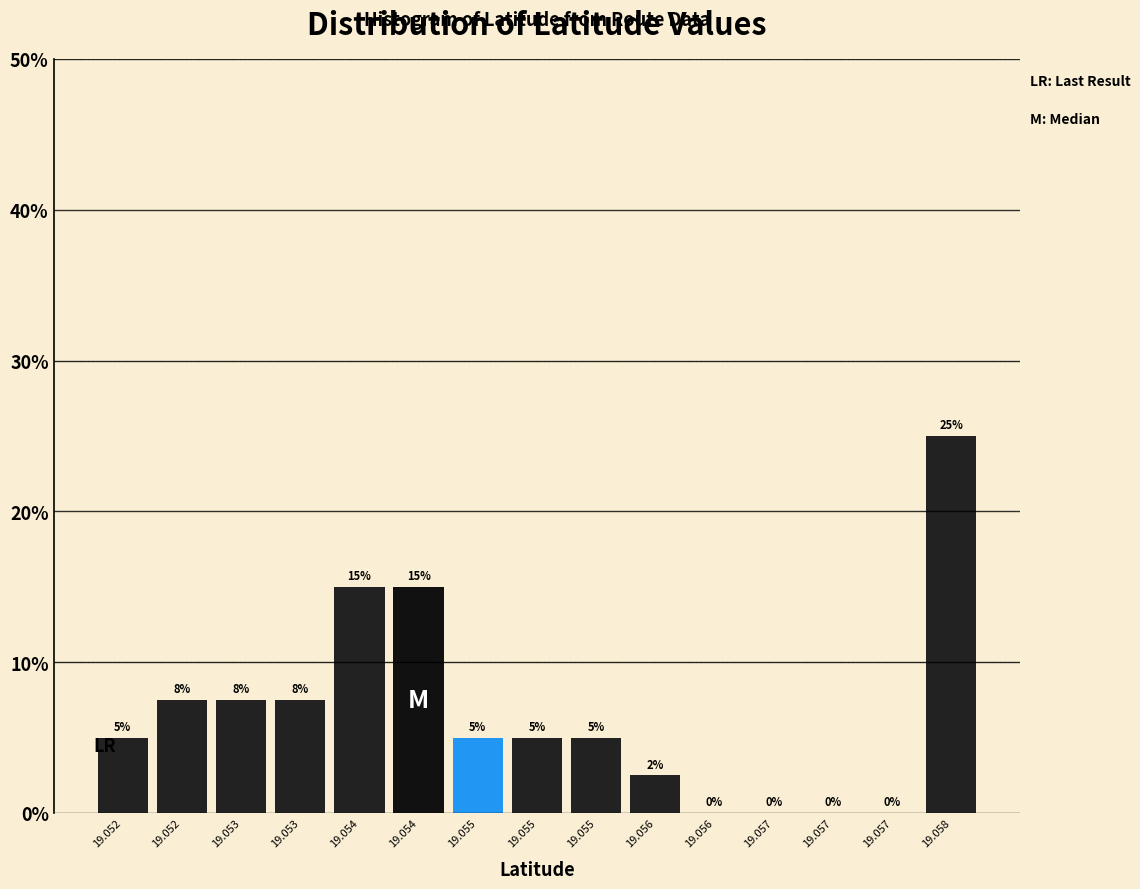

How many values are above zero?

11